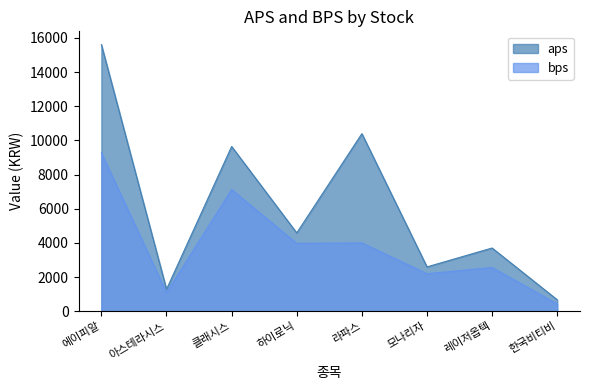

True or false: bps and aps intersect in this chart.

False